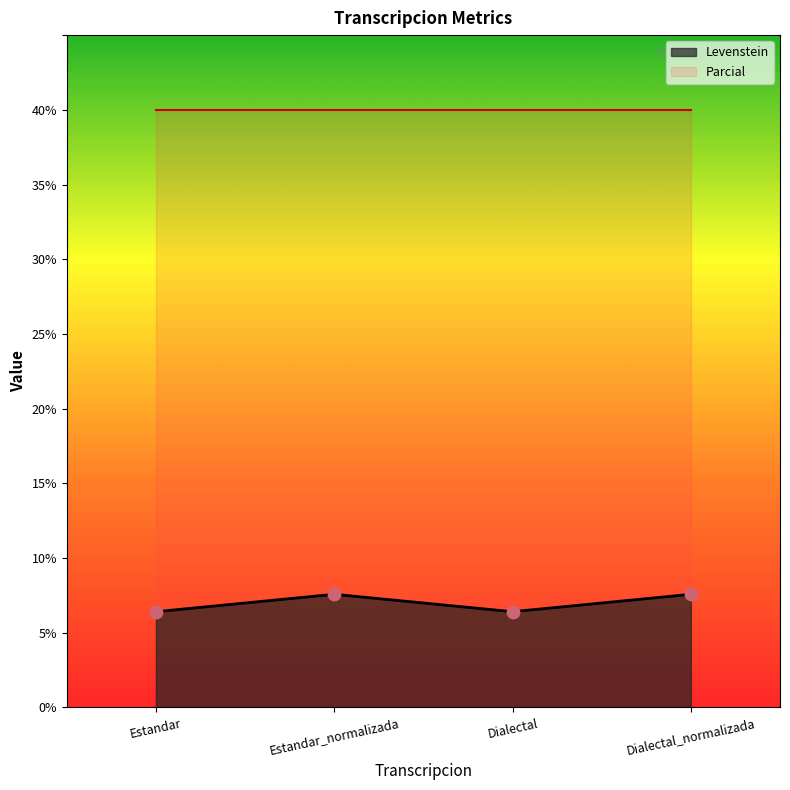

Which has a higher value, Estandar_normalizada or Dialectal?

Estandar_normalizada